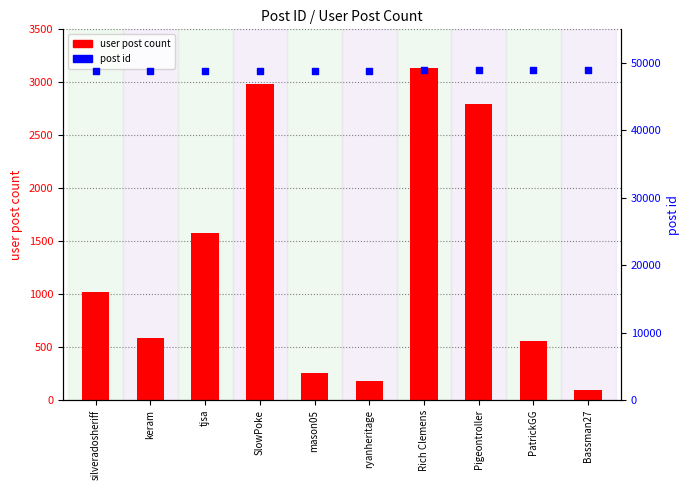

At which category is the sum across all series the highest?

Rich Clemens